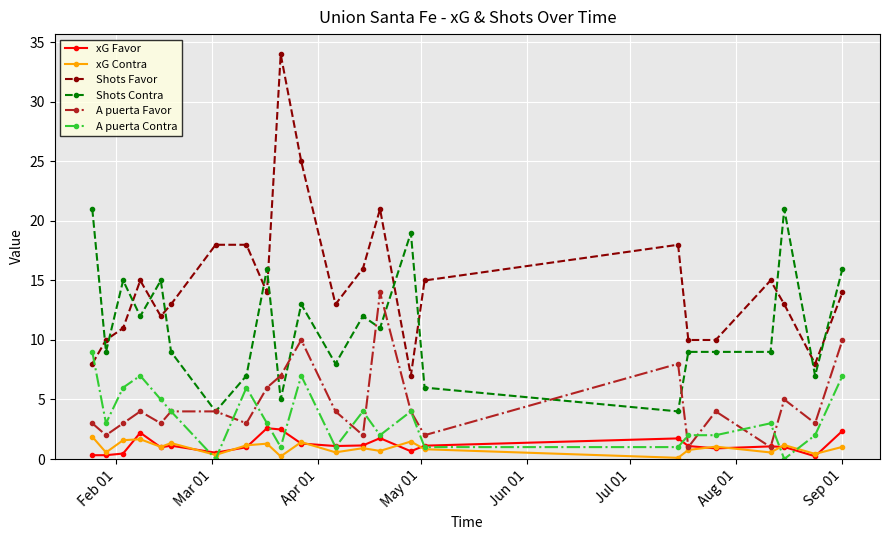

How many series are shown in this chart?

6